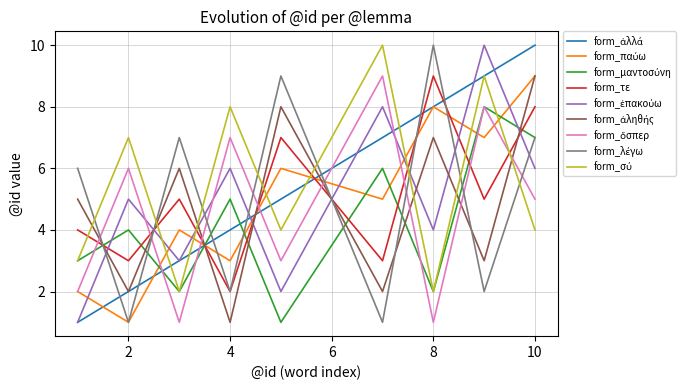

At which category is the sum across all series the highest?

10